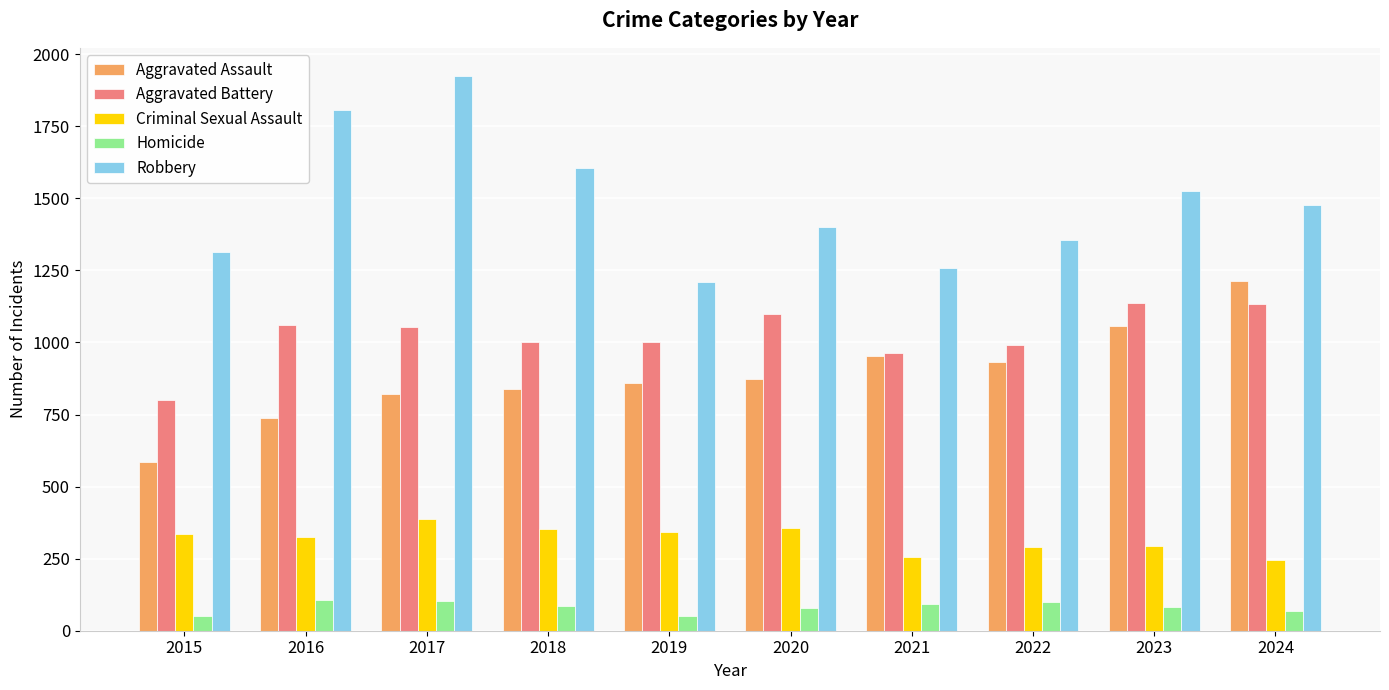

What is the difference between the maximum and minimum values in the Aggravated Assault series?

627